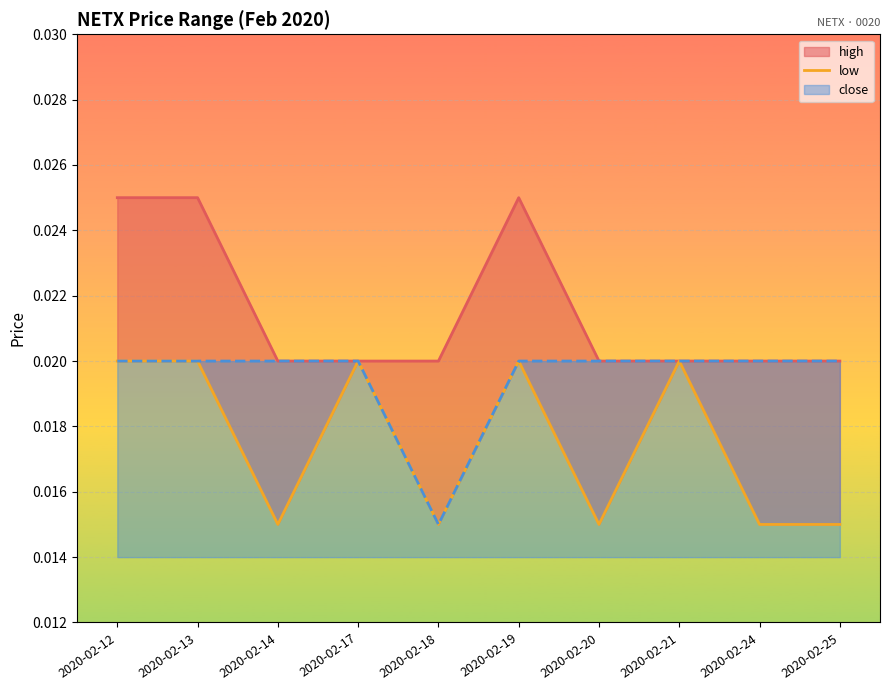

Which category has the highest value across all series?

2020-02-12